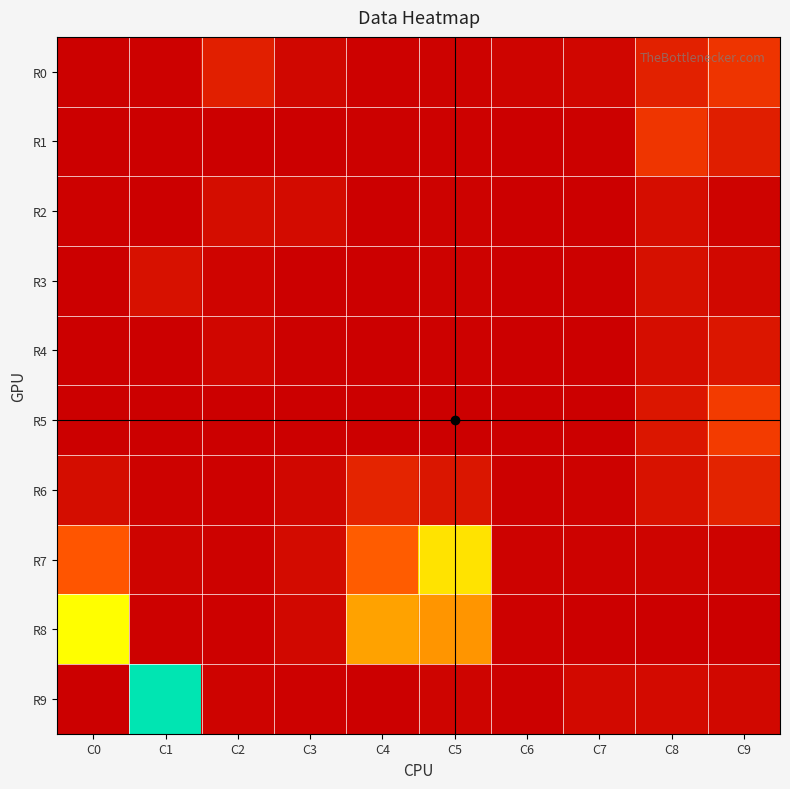

At which category does the chart reach its peak across all series?

C1